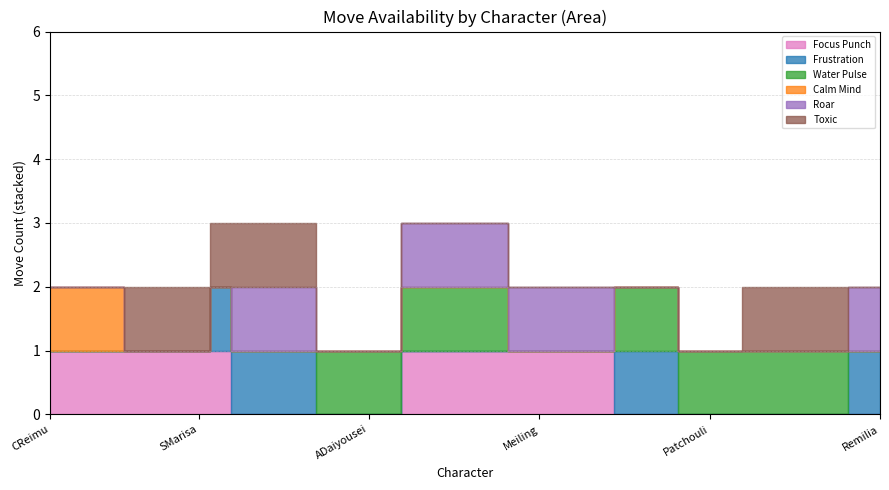

What are all the series names shown in the legend?

Focus Punch, Frustration, Water Pulse, Calm Mind, Roar, Toxic